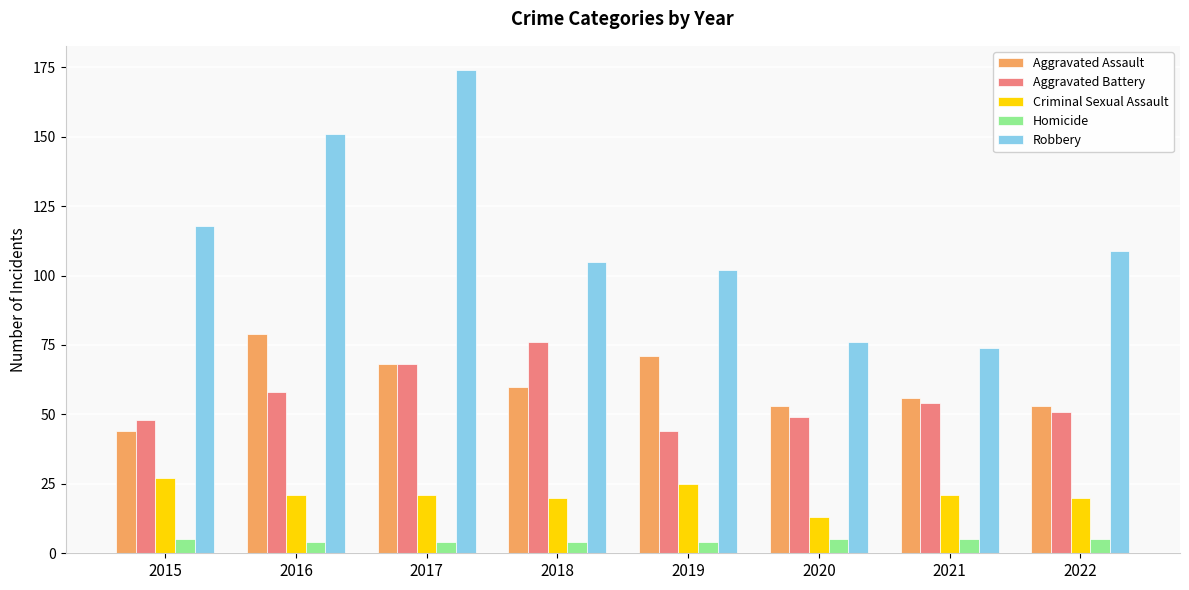

What is the minimum value for Aggravated Assault?

44